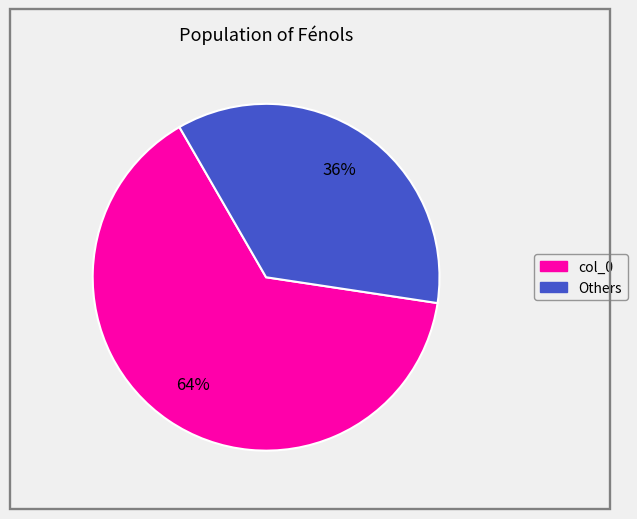

Is there a majority slice in this chart?

Yes